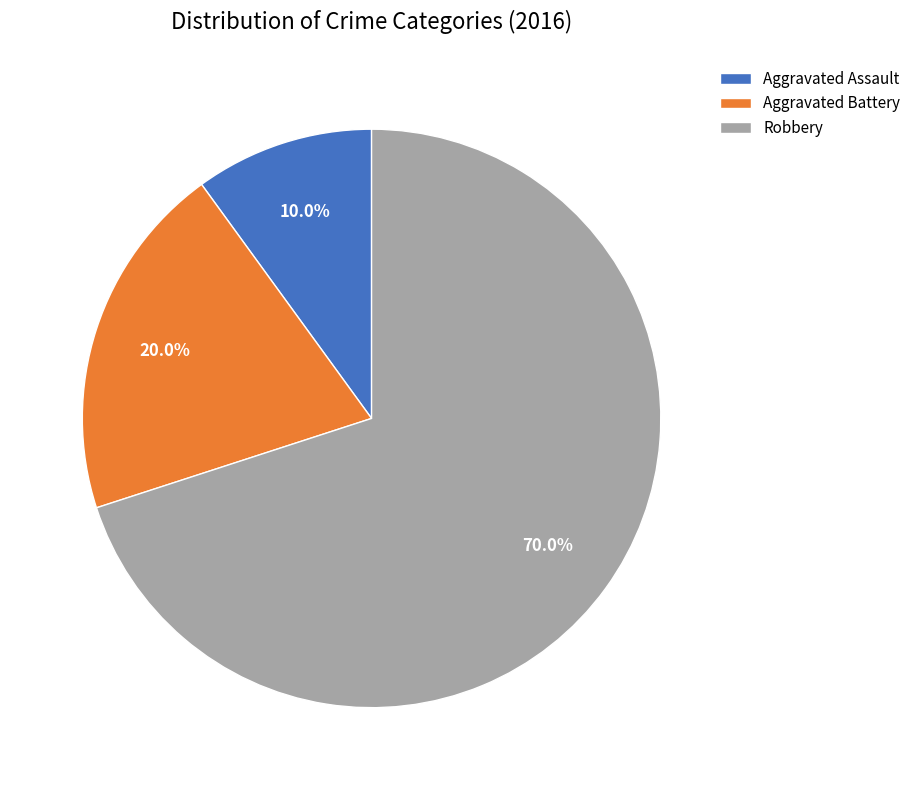

What percentage is the Robbery slice, to the nearest percent?

70%